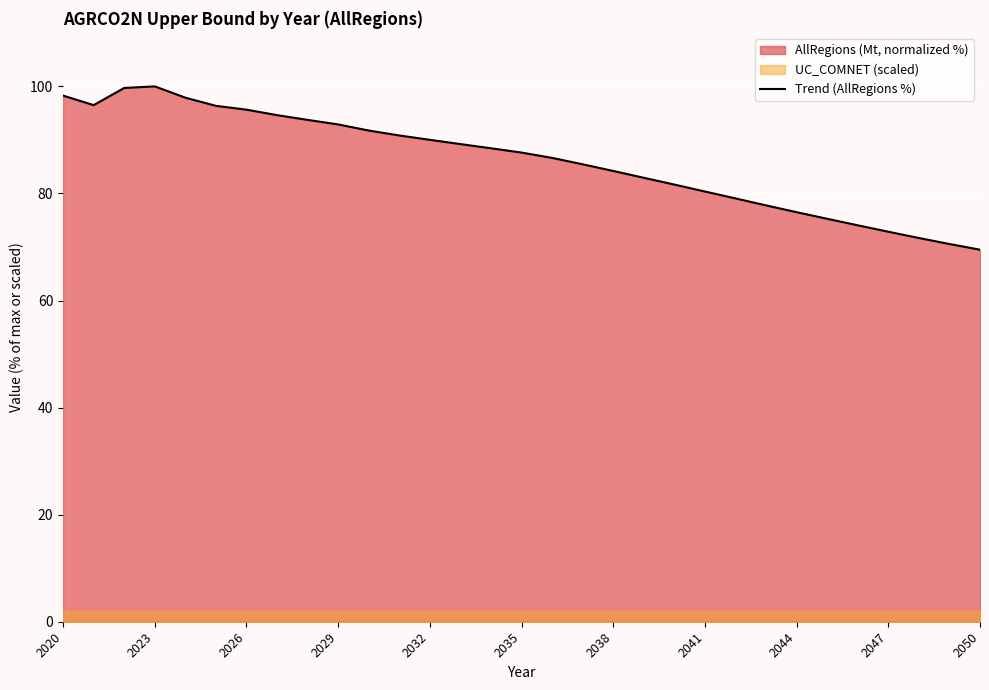

How many lines are shown in the chart?

1